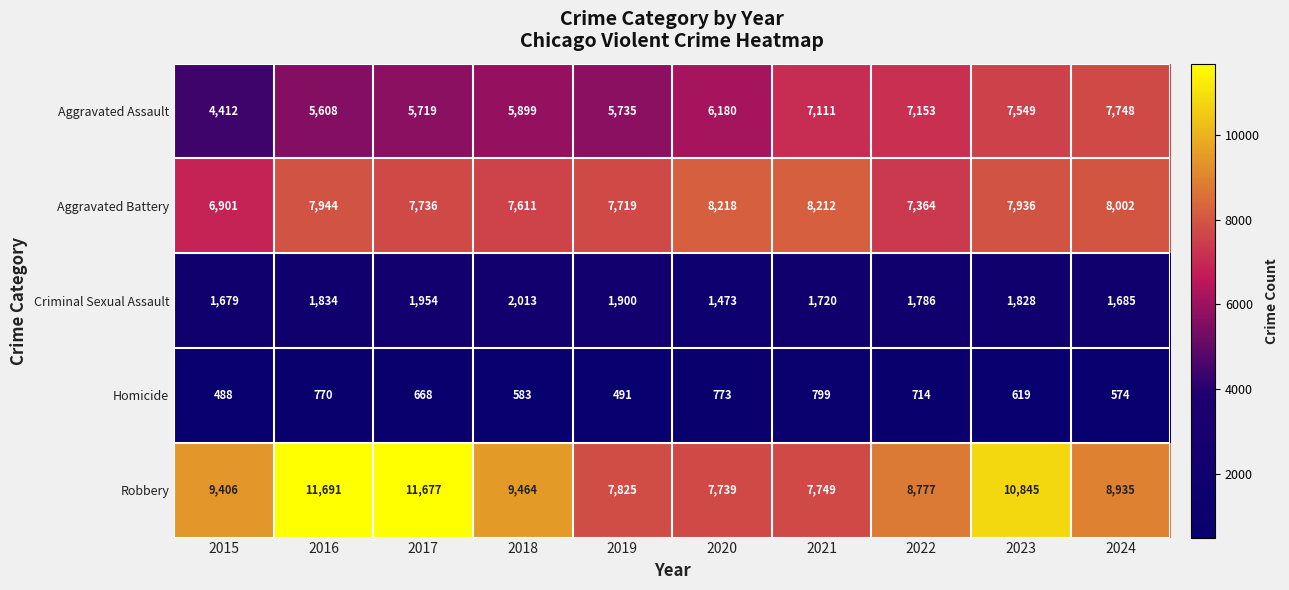

What is the total value across all series at 2015?

22886